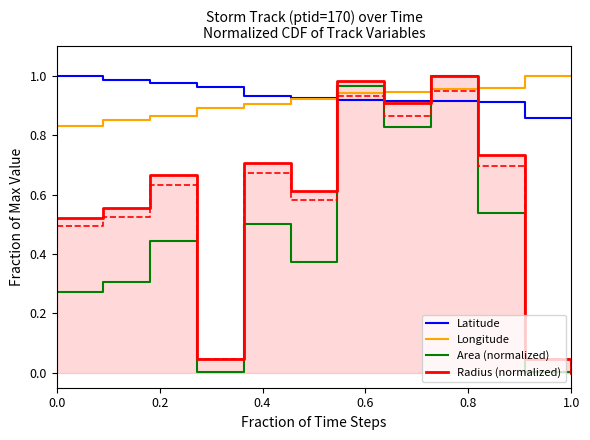

Reading left to right, extract all data points from this chart.

Latitude: 1.0	1.0	1.0	1.0	0.9	0.9	0.9	0.9	0.9	0.9	0.9	0.9
Longitude: 0.8	0.9	0.9	0.9	0.9	0.9	0.9	0.9	1.0	1.0	1.0	1.0
Area (normalized): 0.3	0.3	0.4	0.0	0.5	0.4	1.0	0.8	1.0	0.5	0.0	0.0
Radius (normalized): 0.5	0.6	0.7	0.0	0.7	0.6	1.0	0.9	1.0	0.7	0.0	0.0